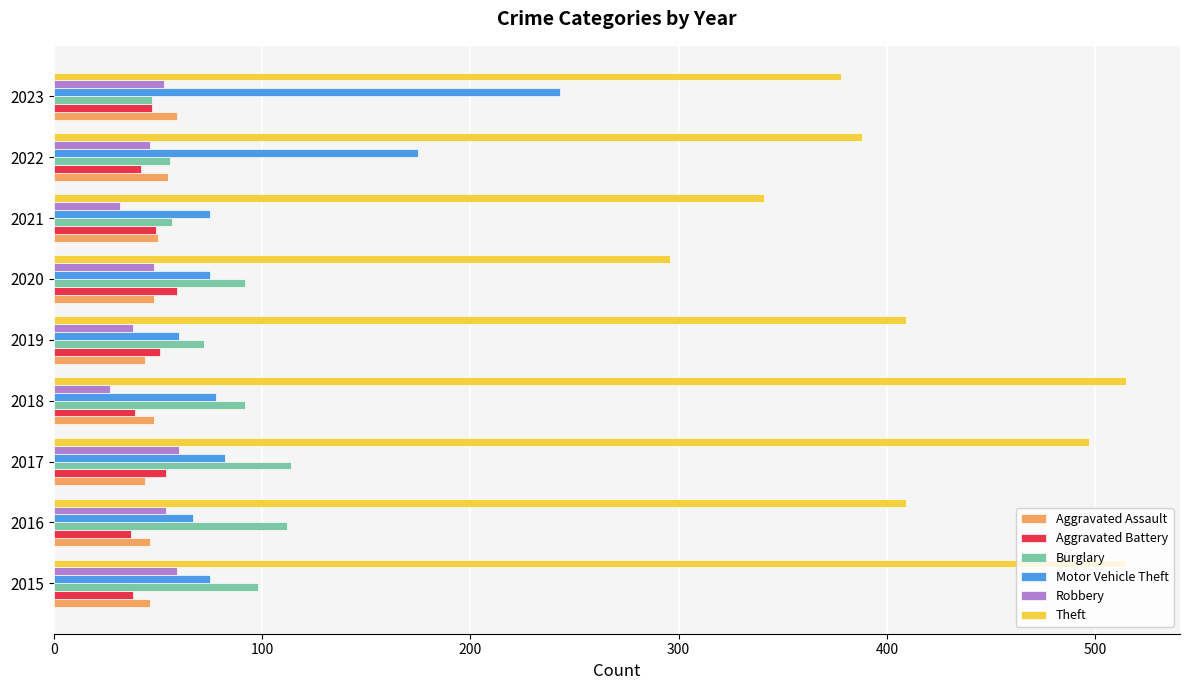

Between 2020 and 2023, which series saw the biggest shift?

Motor Vehicle Theft